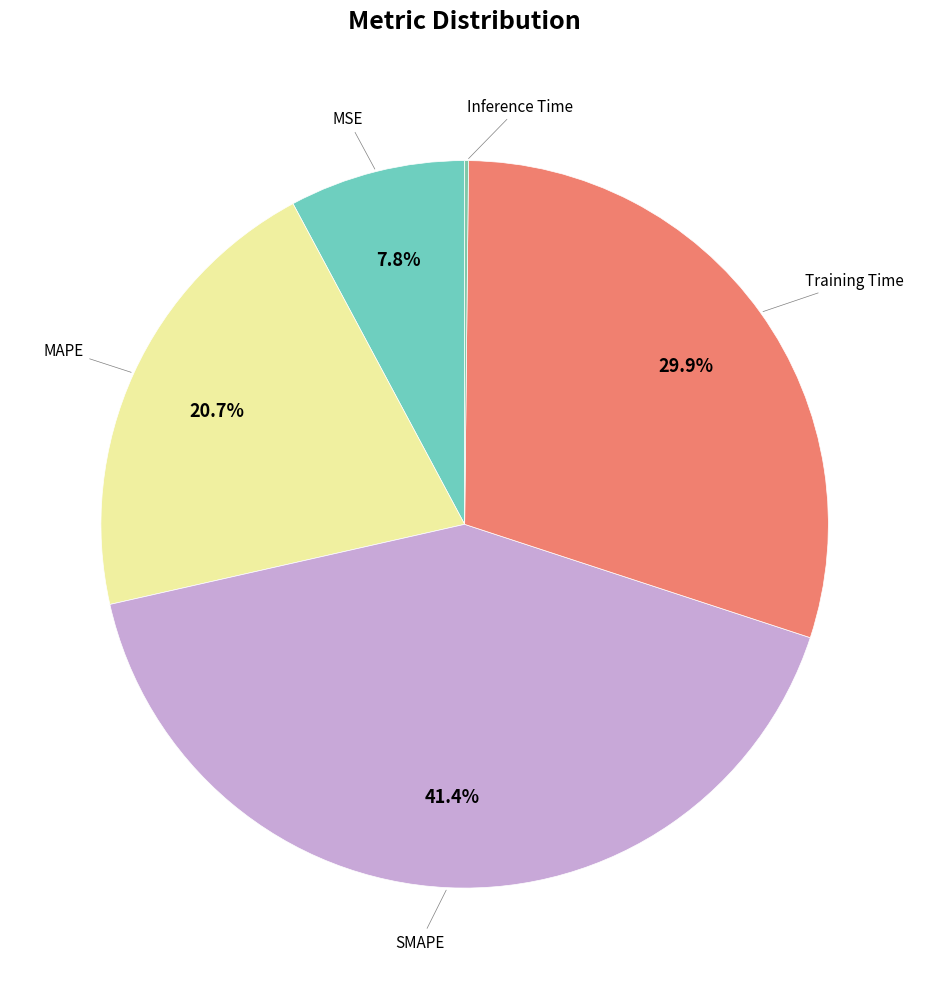

Which slice is the largest?

SMAPE